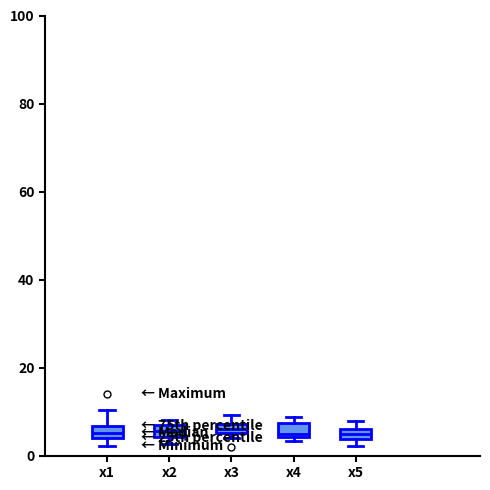

Where is the upper edge of the box for x4 on the y-axis? The values are not printed on the chart, so give them approximately, as read against the axis.

8